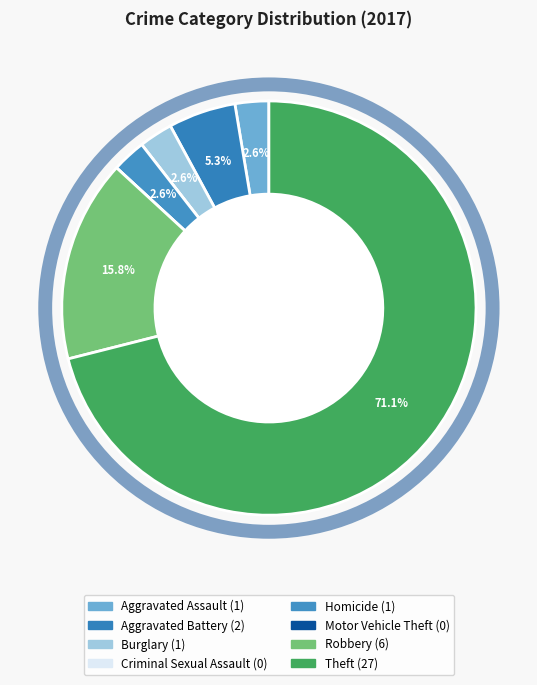

What is the change in value from Homicide to Motor Vehicle Theft?

-1